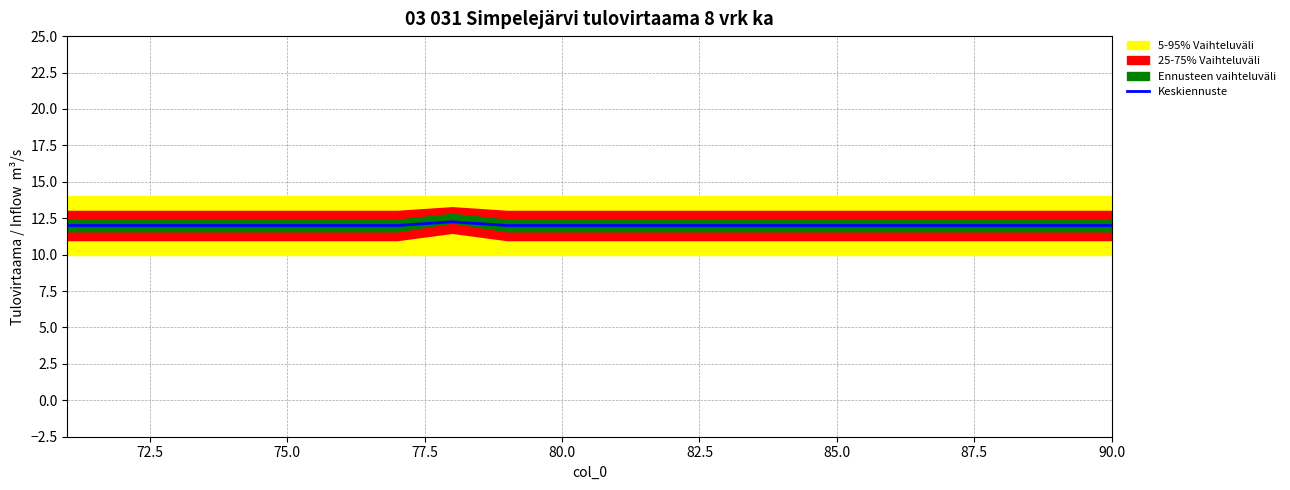

The Keskiennuste series shows 12.0 at 75.0. True or false?

True